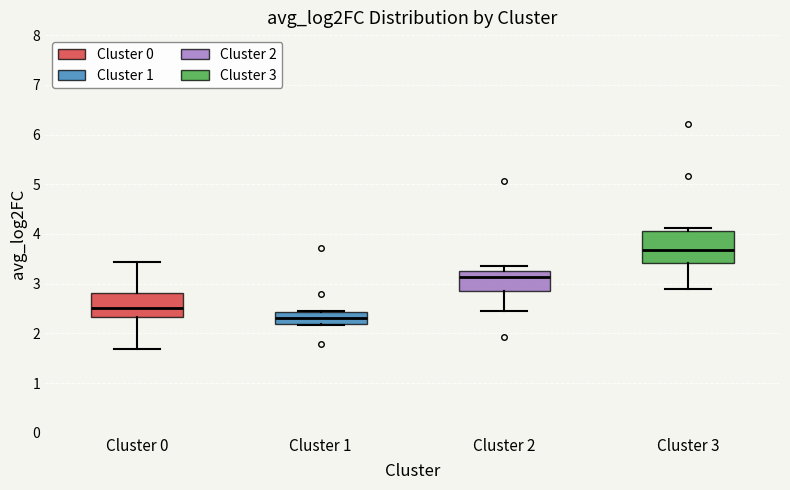

Reading left to right, transcribe this box plot: for each box, give where its median line is, the range the box spans, and where its two whiskers end, as read against the y-axis. The values are not printed on the chart, so give them approximately, as read against the axis.

Cluster 0: median 2.5, box 2.3 to 2.8, whiskers 1.7 to 3.4
Cluster 1: median 2.3, box 2.2 to 2.4, whiskers 2.2 to 2.4
Cluster 2: median 3.1, box 2.9 to 3.3, whiskers 2.4 to 3.3 (just above the box's upper edge)
Cluster 3: median 3.7, box 3.4 to 4.1, whiskers 2.9 to 4.1 (just above the box's upper edge)